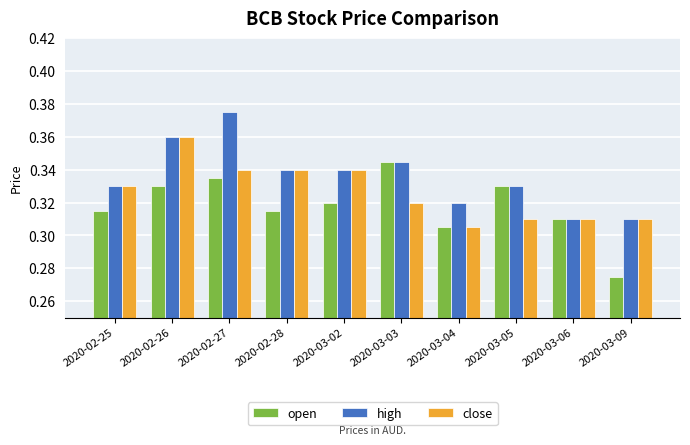

At which label is close closest to 0?

2020-03-04